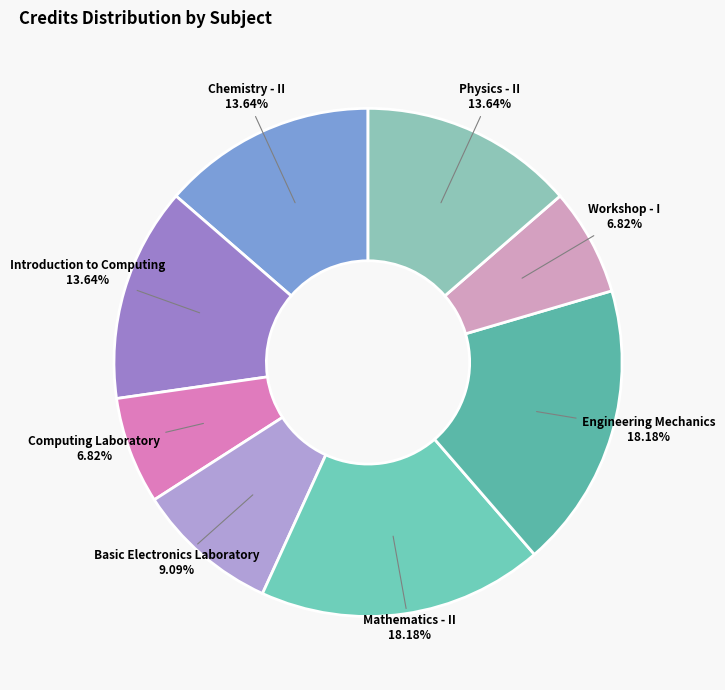

How many slices are in this pie chart?

8